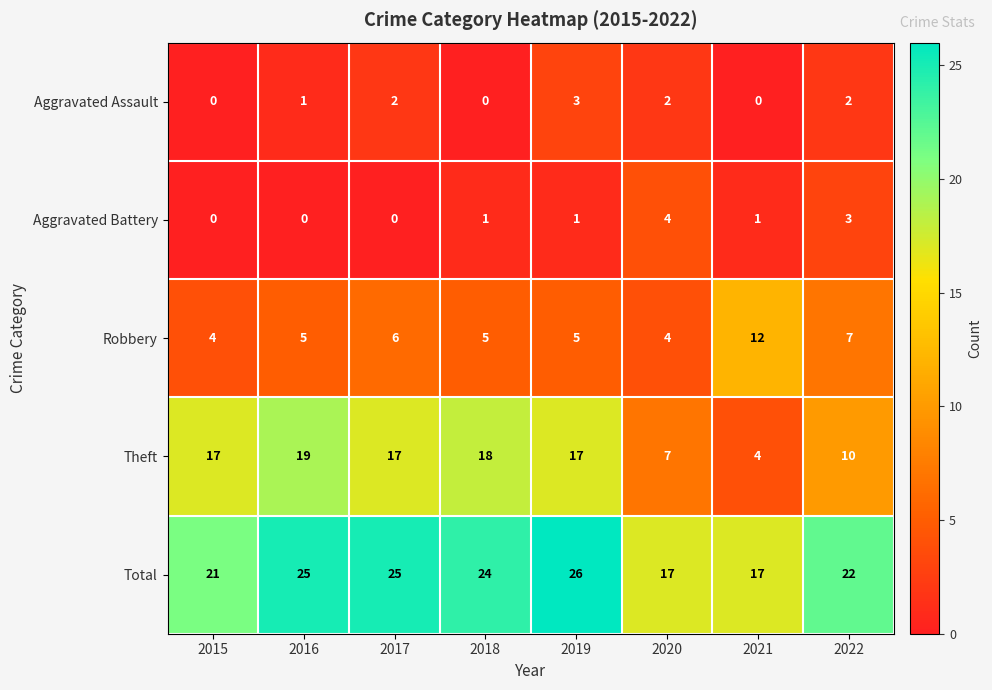

What is the greatest value displayed?

26